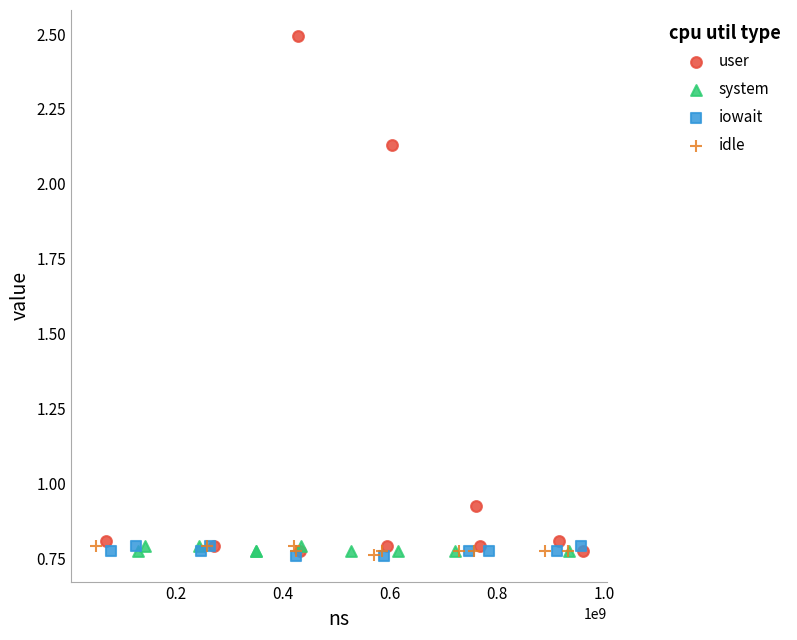

What are all the series names shown in the legend?

user, system, iowait, idle